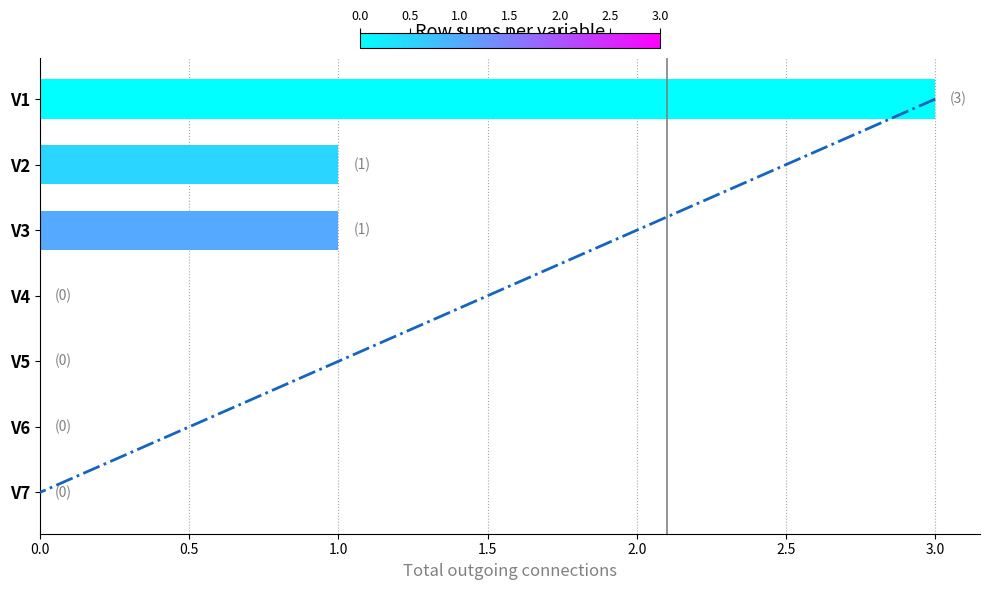

Between 2.0 and 3.0, which series saw the biggest shift?

trend